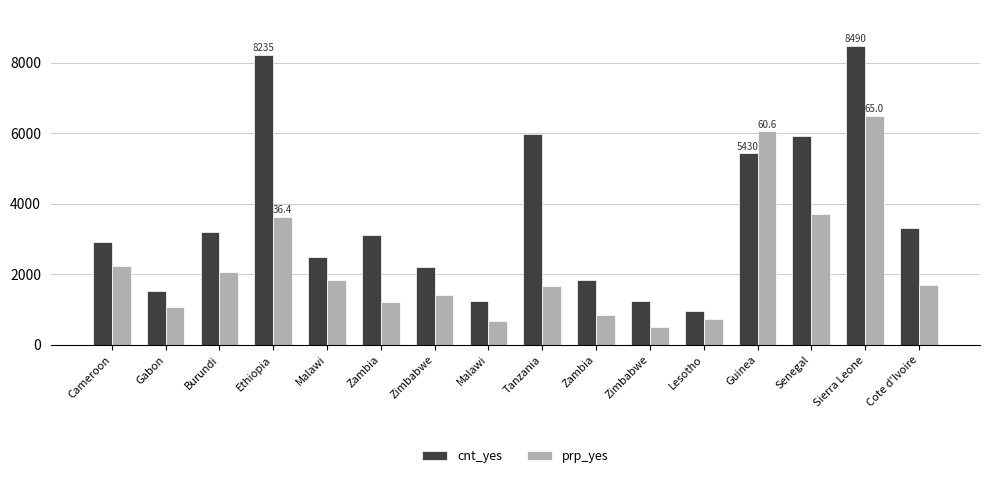

At which category is the sum across all series the highest?

Sierra Leone